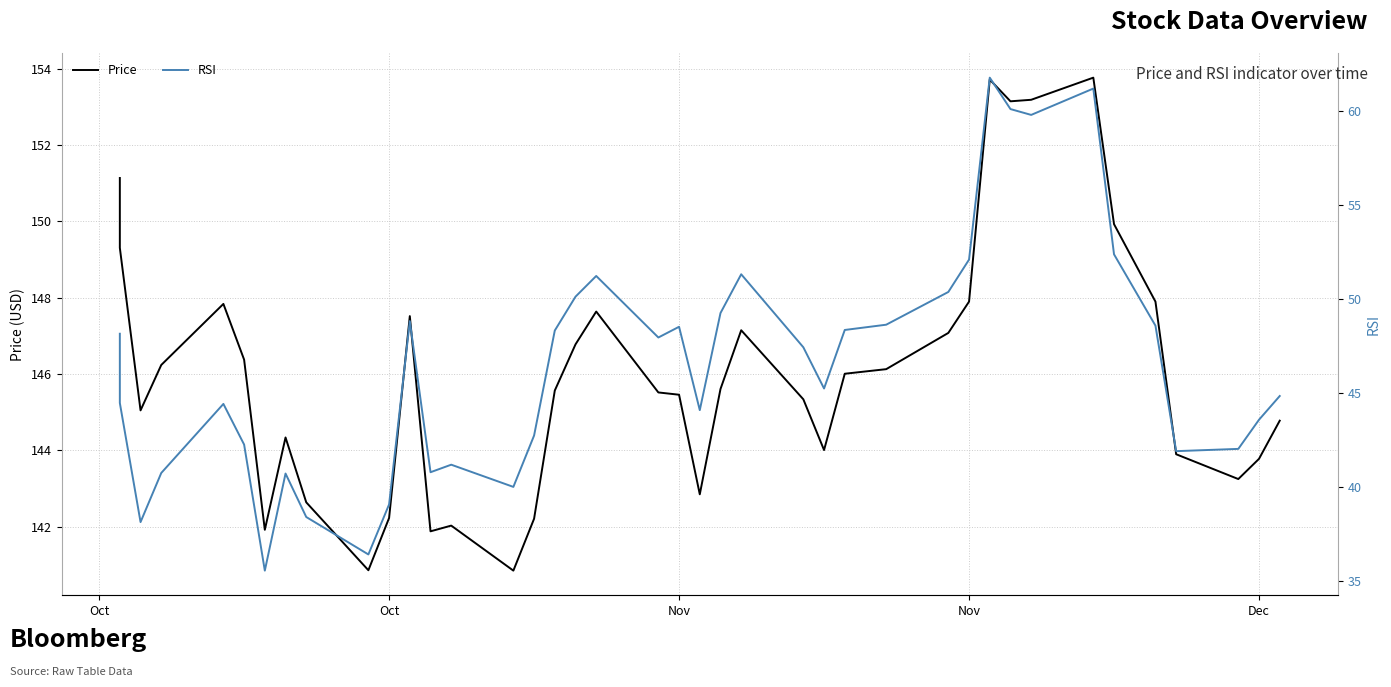

Does the chart have visible grid lines?

Yes